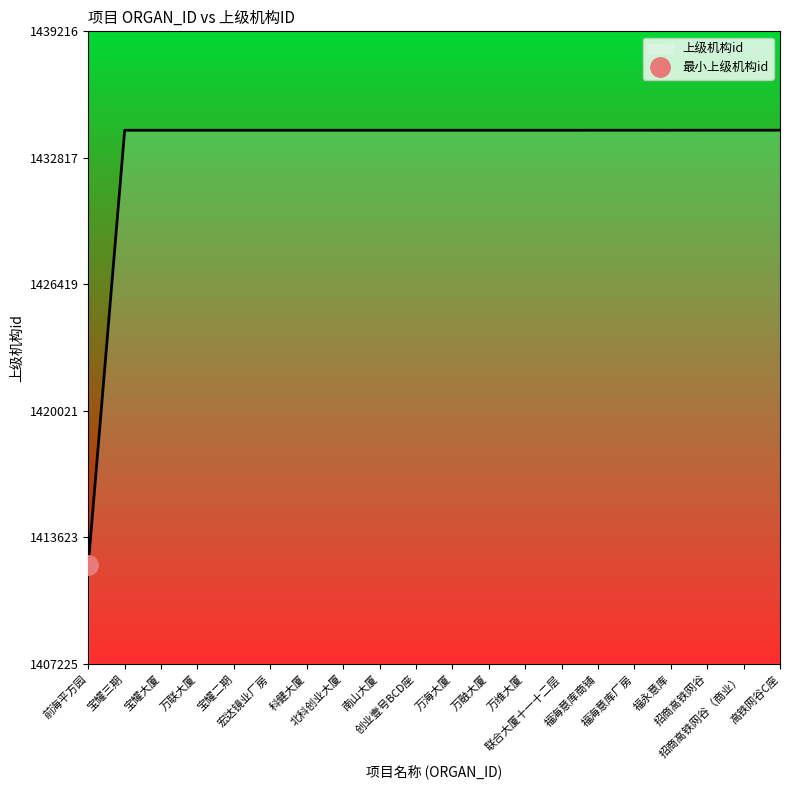

True or false: there are more than 2 points higher than both neighbors.

False